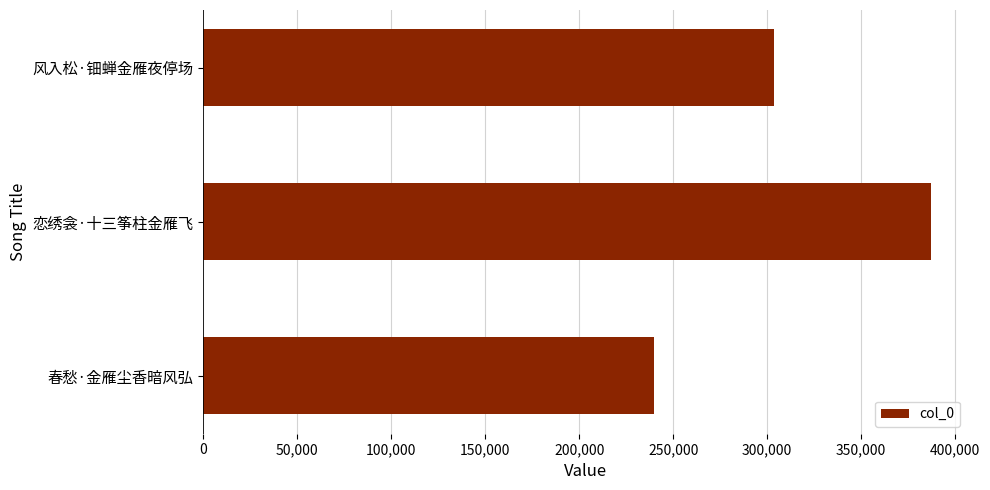

Reading bottom to top, extract all data points from this chart.

239903	387106	303890